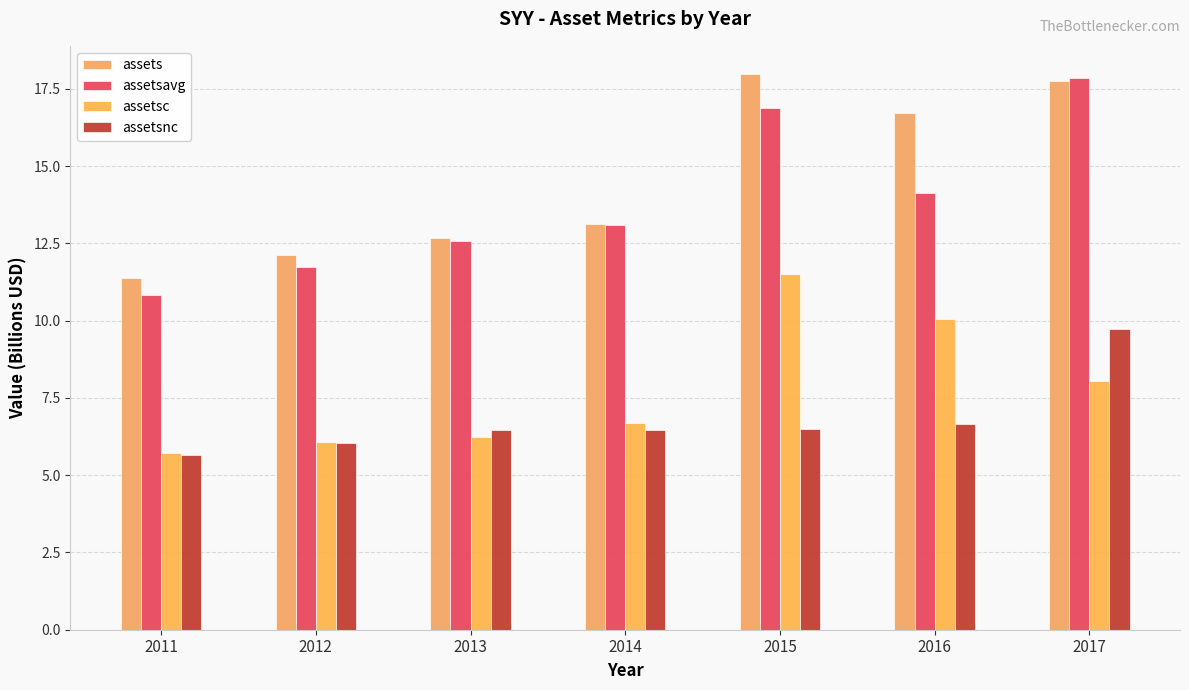

At how many categories does at least one series exceed 17?

2